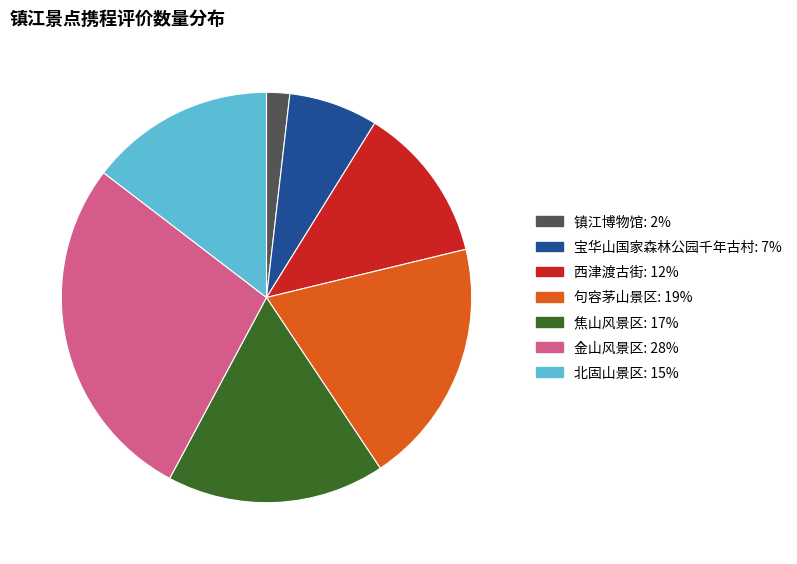

Which category has the smallest portion of the pie?

镇江博物馆